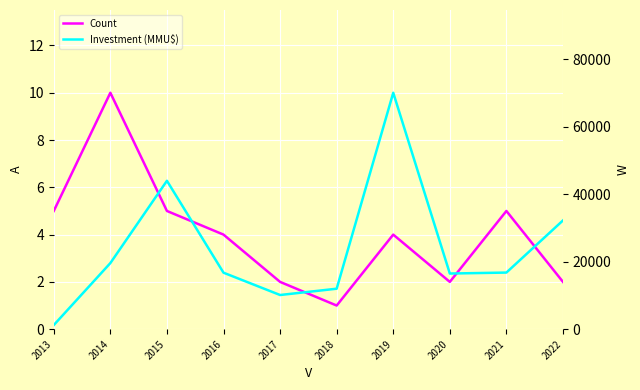

List the labels in order of Count value, largest first.

2014, 2013, 2015, 2021, 2016, 2019, 2017, 2020, 2022, 2018